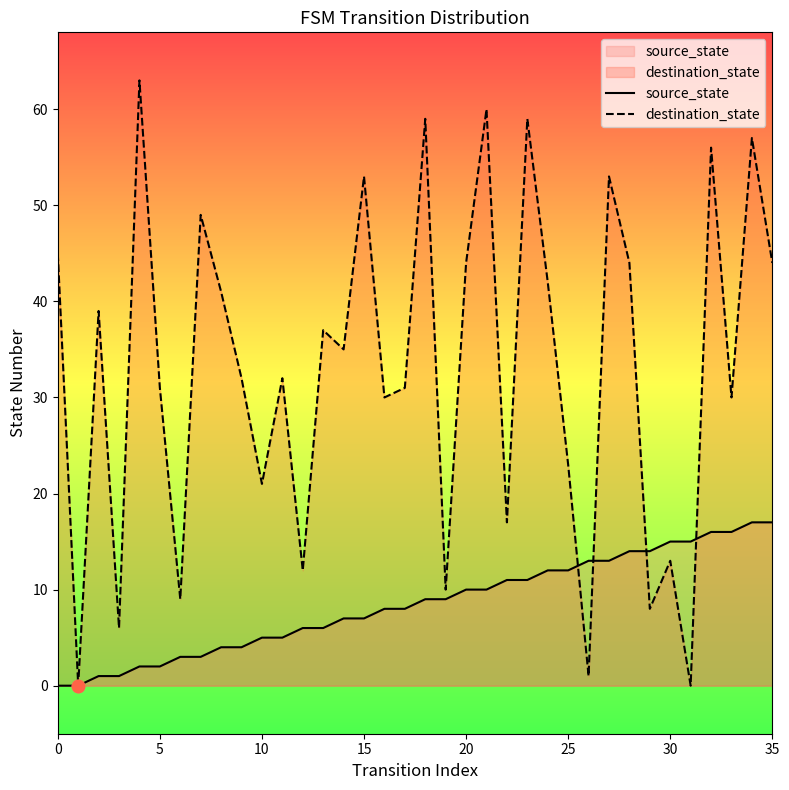

Which series has the widest spread of Y values?

destination_state